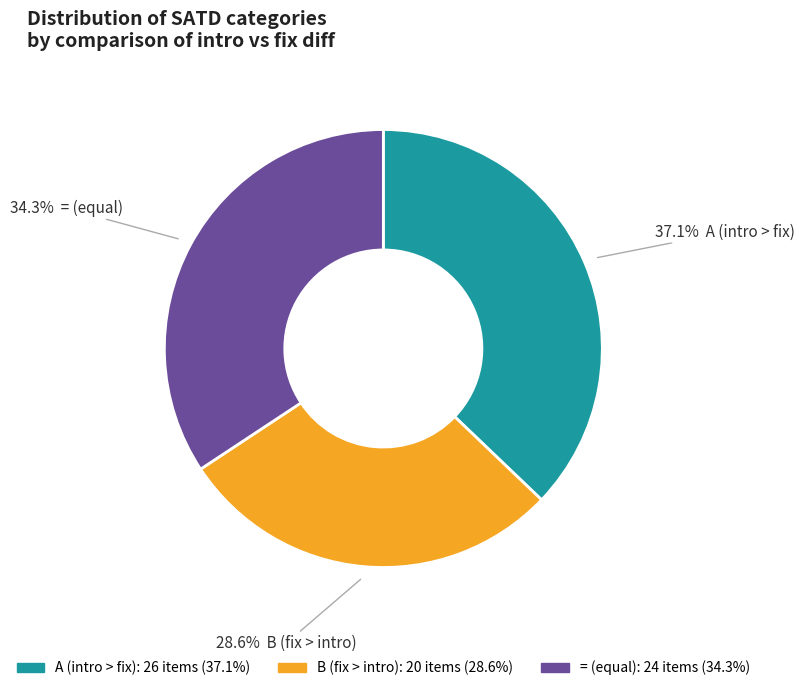

To the nearest percent, what is the average slice percentage?

33%